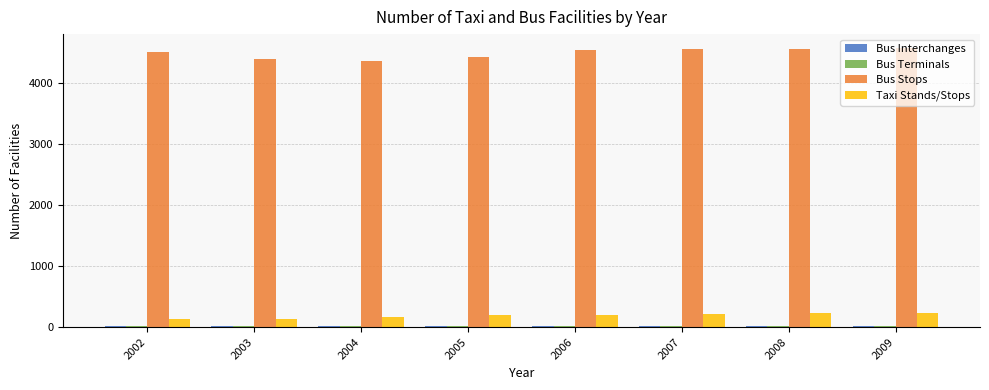

What is the sum of all Taxi Stands/Stops values?

1509